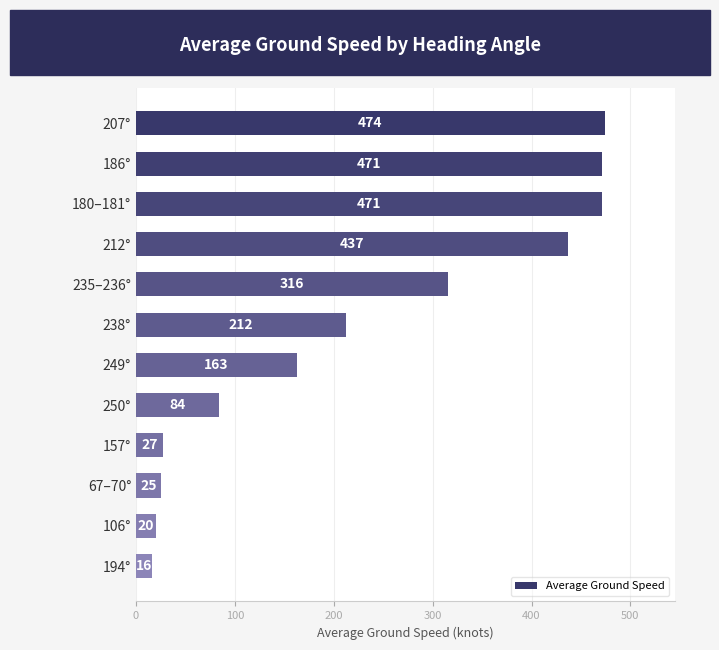

What is the difference between the maximum and minimum values?

458